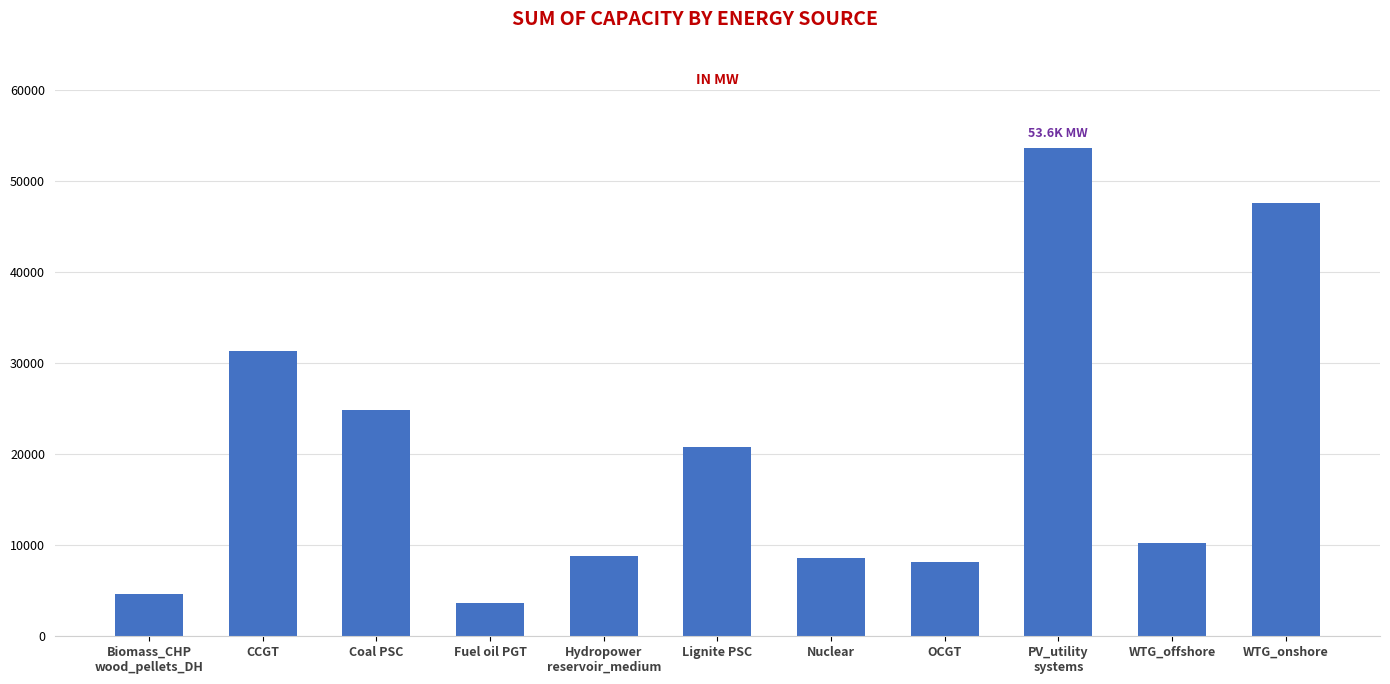

What is the minimum value shown in the chart?

3652.9